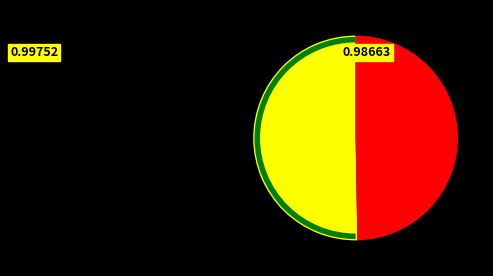

Does any single category account for the majority?

Yes